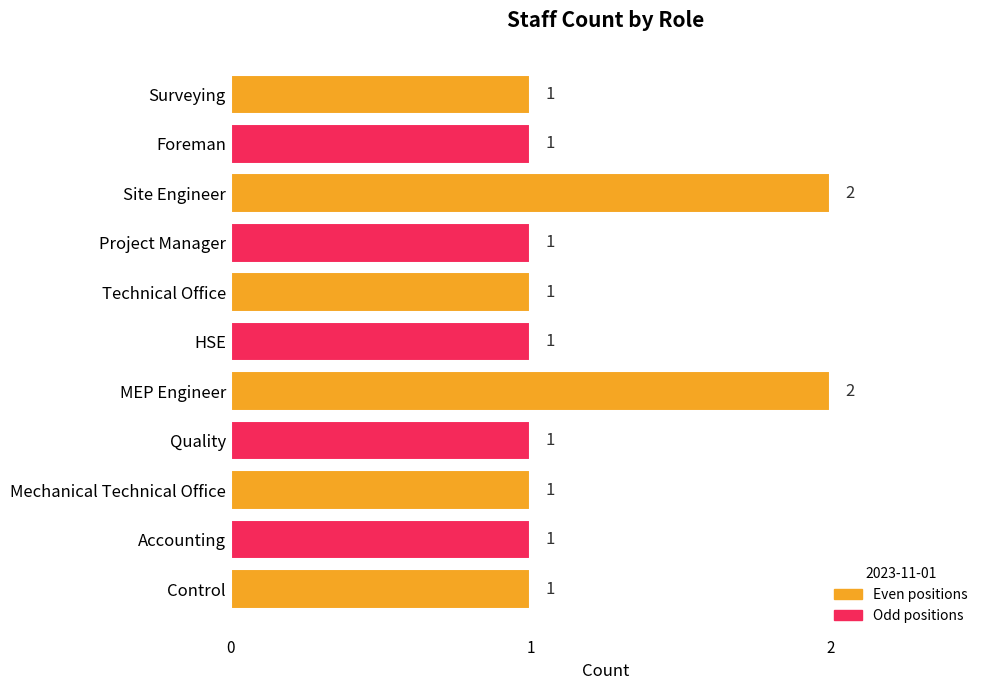

What is the ratio of the value at HSE to the value at MEP Engineer?

0.5